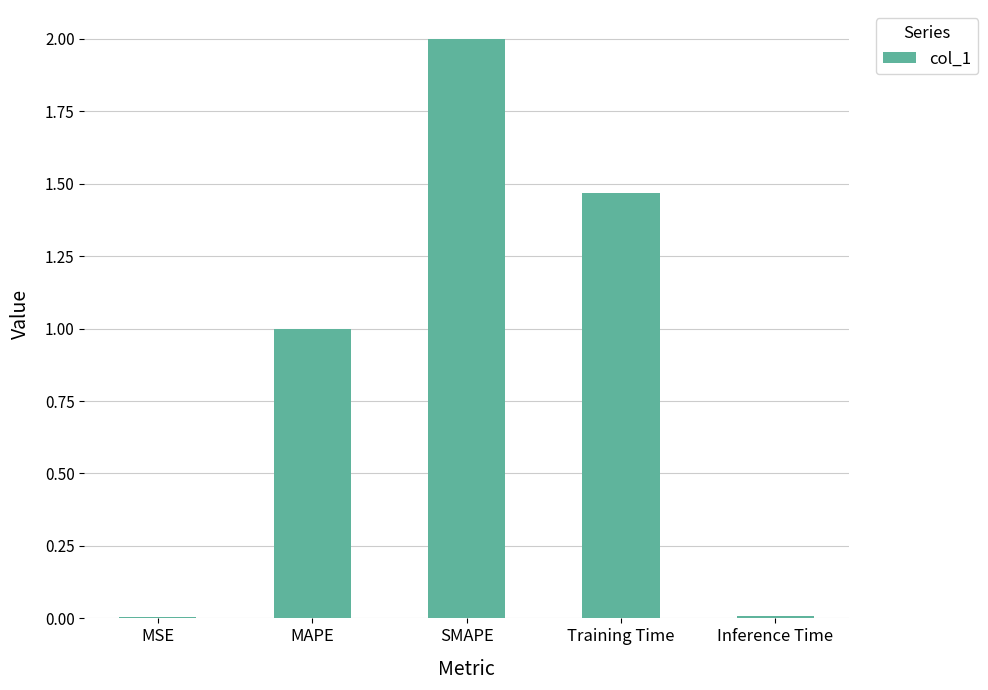

What is the approximate value at MAPE?

1.0